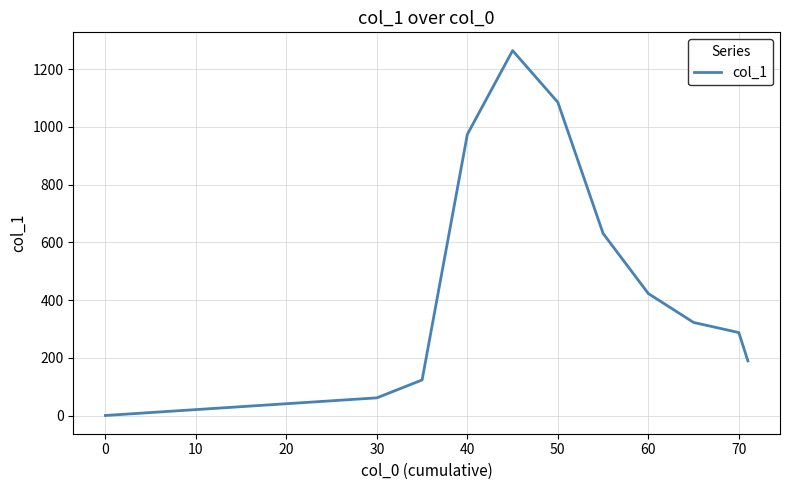

What is the smallest value displayed?

1